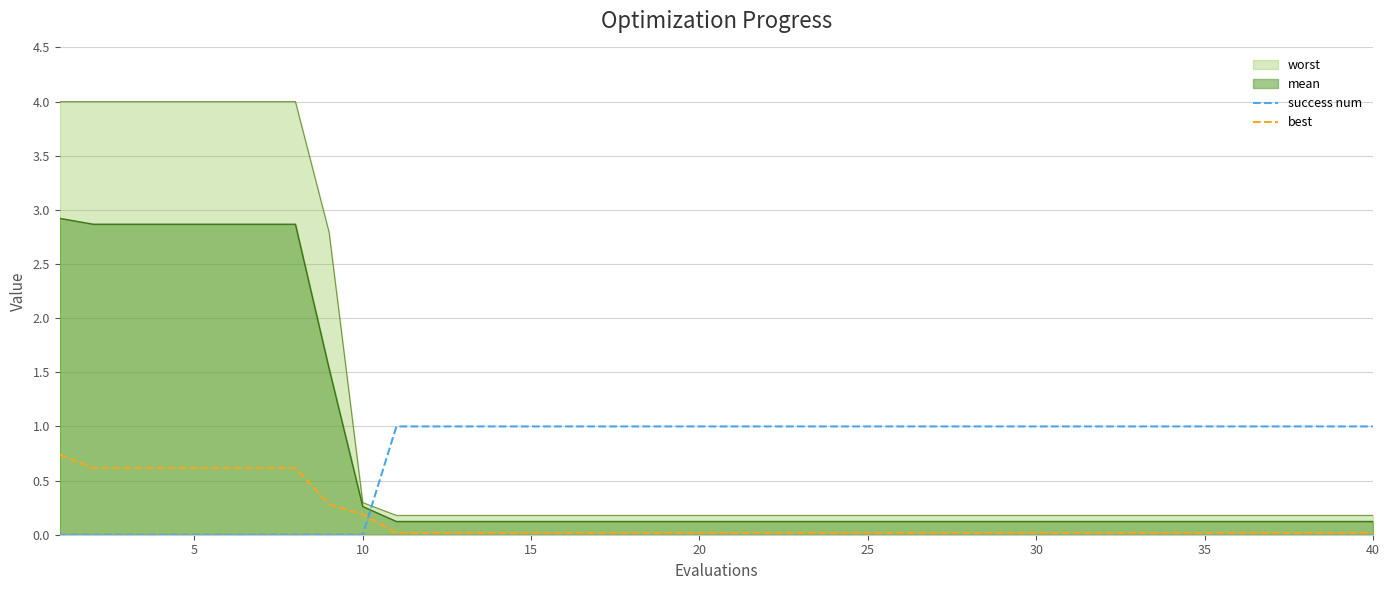

The mean series shows 1.7 at 5. True or false?

False